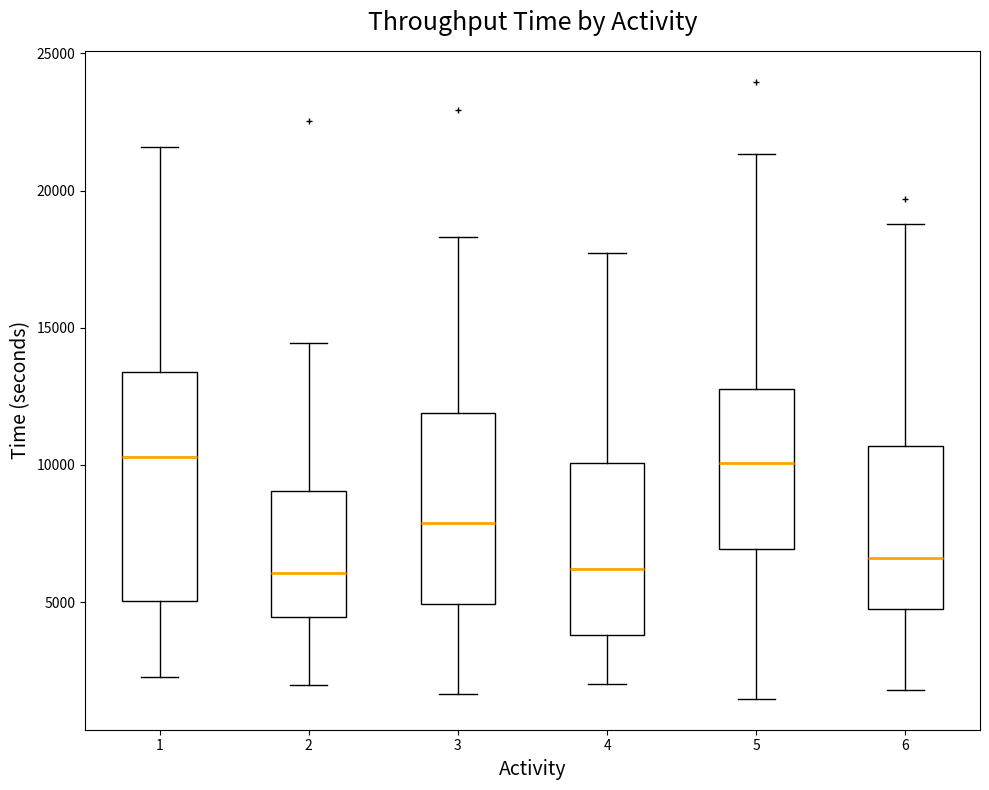

Where does the lower whisker of the box at x = 6 end on the y-axis? The values are not printed on the chart, so give them approximately, as read against the axis.

2000